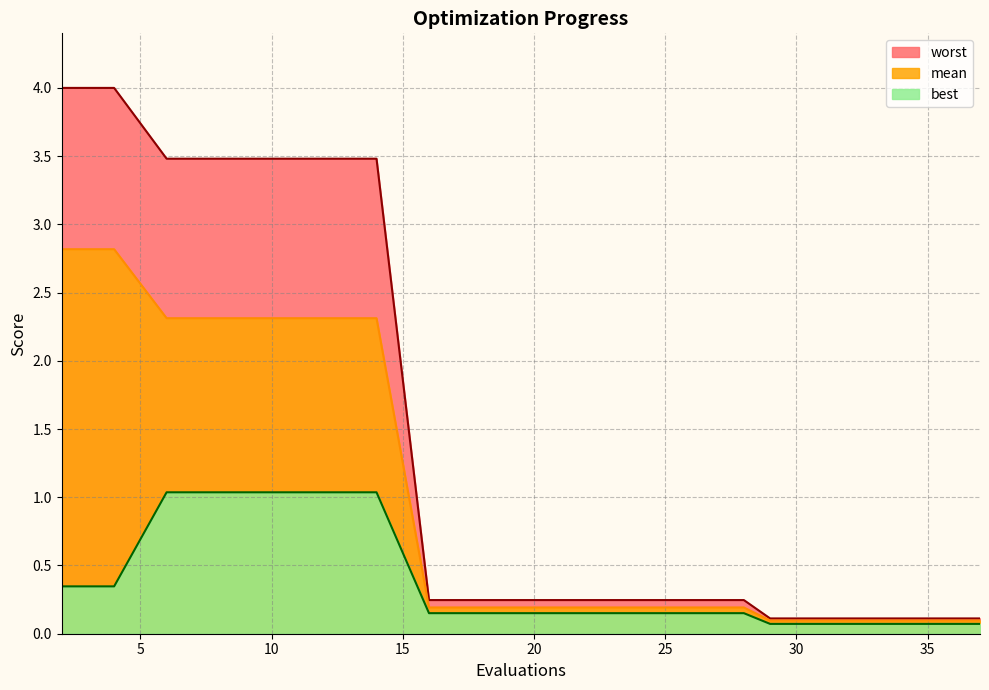

What is the total value across all series at 6?

6.8